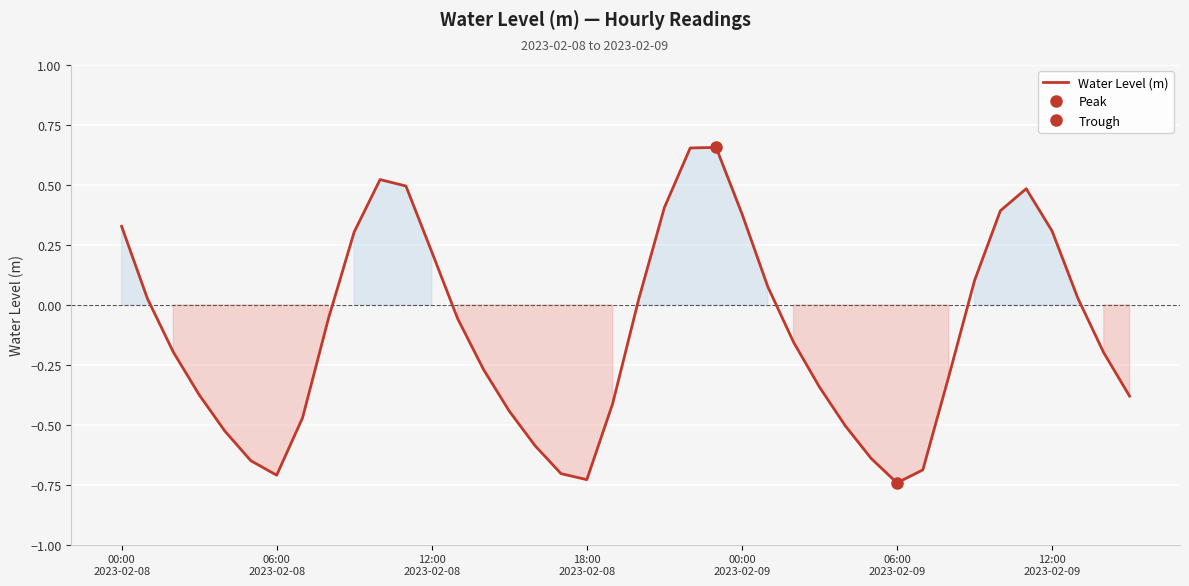

Rank the categories by value from highest to lowest.

23, 22, 10, 11, 35, 21, 34, 24, 00:00
2023-02-08, 36, 9, 12, 33, 25, 37, 06:00
2023-02-08, 20, 13, 8, 26, 12:00
2023-02-08, 38, 14, 32, 27, 18:00
2023-02-08, 39, 19, 15, 7, 28, 00:00
2023-02-09, 16, 29, 06:00
2023-02-09, 31, 17, 12:00
2023-02-09, 18, 30